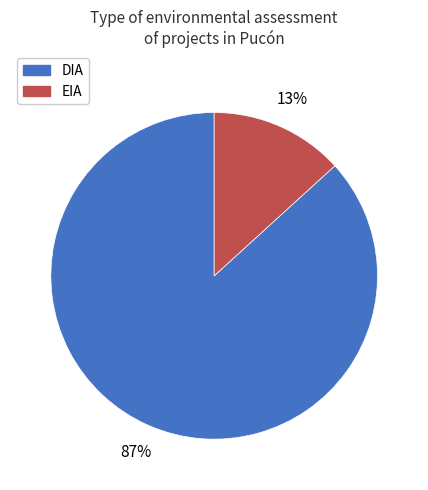

How many slices are in this pie chart?

2